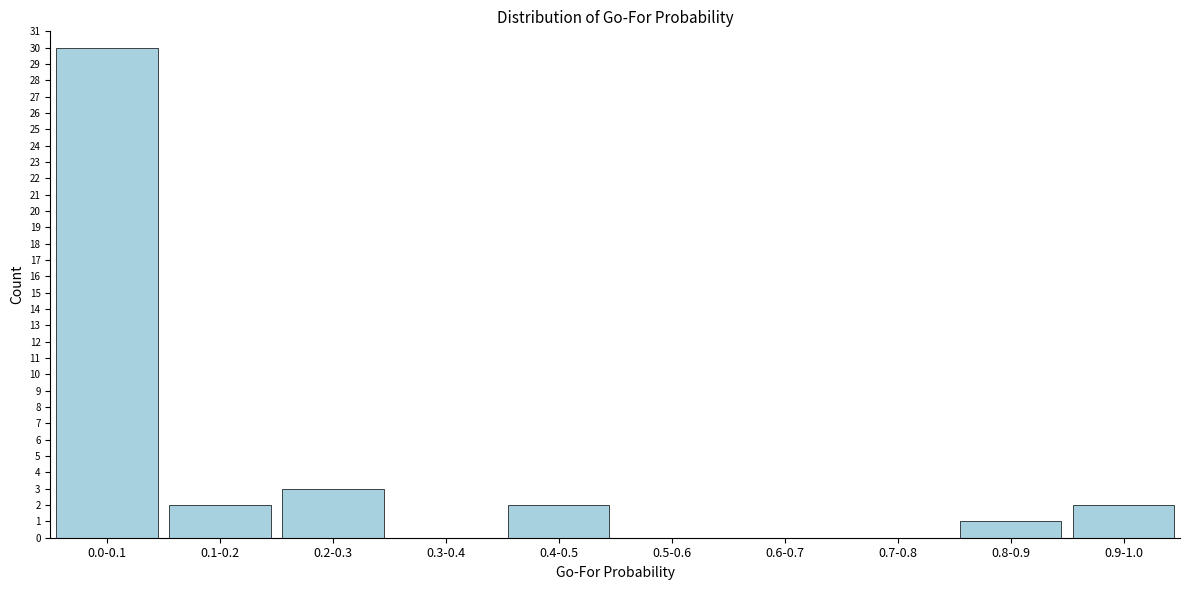

Reading left to right, list all the values displayed in this chart.

0.0-0.1=30	0.1-0.2=2	0.2-0.3=3	0.3-0.4=0	0.4-0.5=2	0.5-0.6=0	0.6-0.7=0	0.7-0.8=0	0.8-0.9=1	0.9-1.0=2